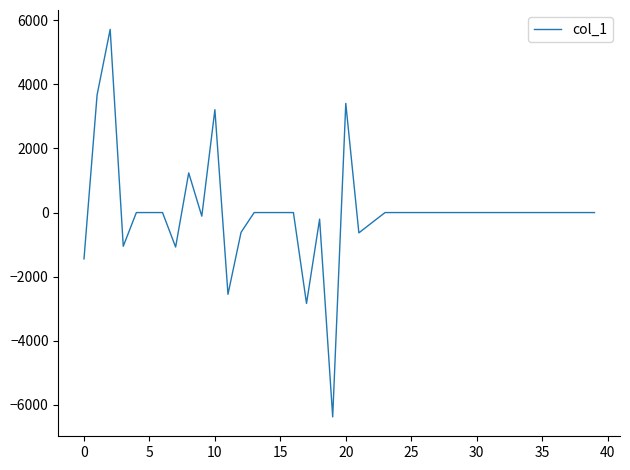

What is the smallest value displayed?

-6373.2